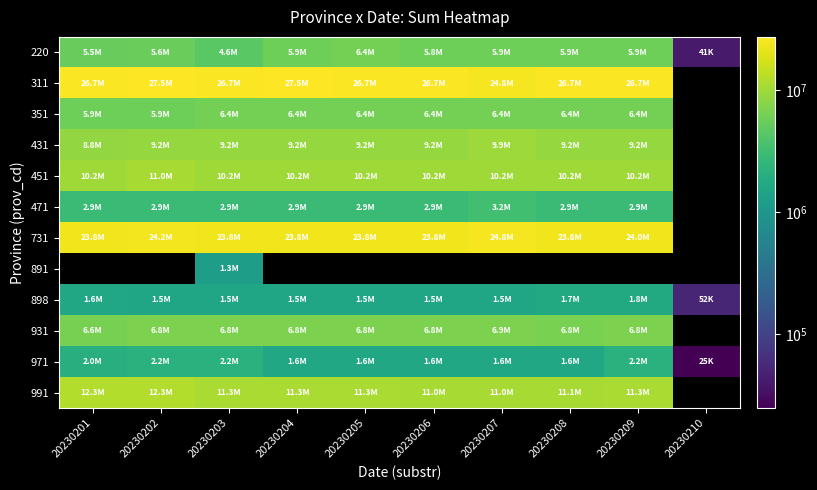

Which series changed the most between 20230202 and 20230206?

991